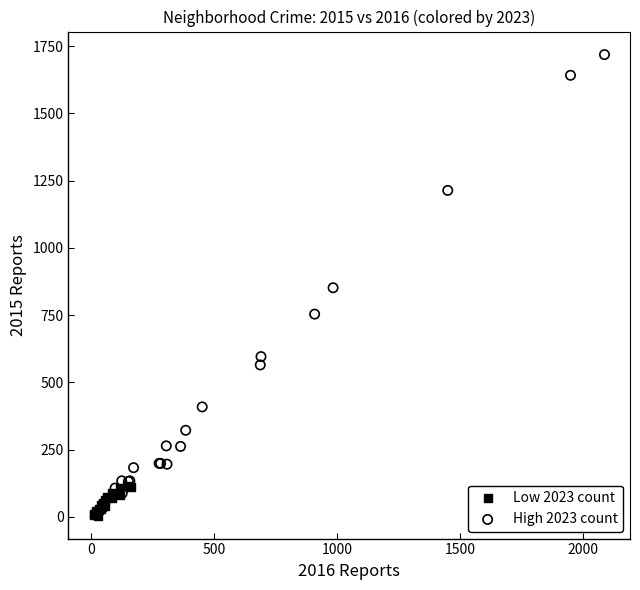

Which series contains the highest Y value?

High 2023 count